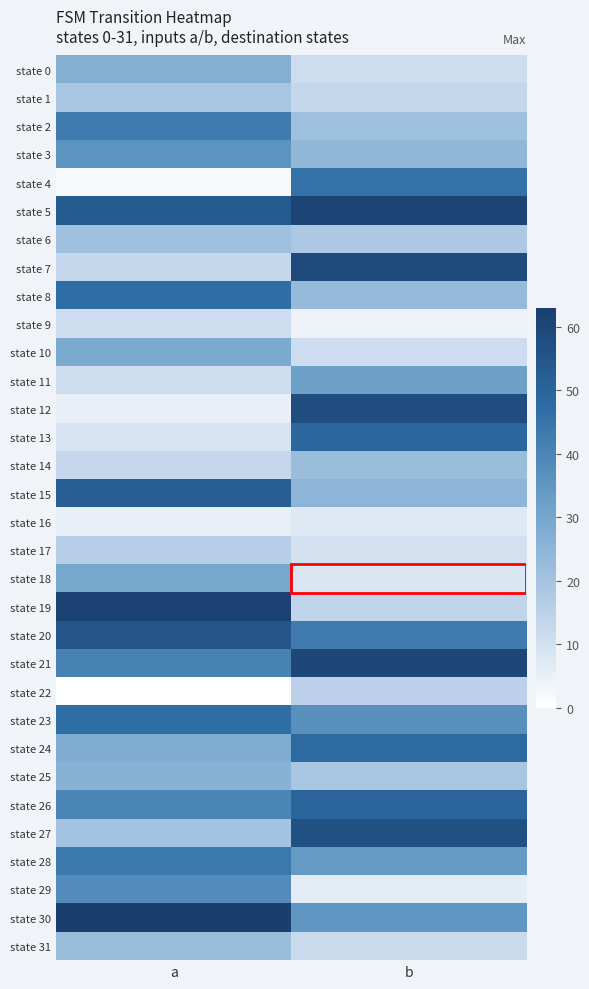

Reading right to left, extract all data points from this chart.

state 0: b=11	a=27
state 1: b=13	a=19
state 2: b=21	a=43
state 3: b=24	a=36
state 4: b=46	a=2
state 5: b=61	a=53
state 6: b=18	a=21
state 7: b=59	a=13
state 8: b=23	a=47
state 9: b=4	a=11
state 10: b=11	a=29
state 11: b=32	a=11
state 12: b=58	a=5
state 13: b=49	a=9
state 14: b=22	a=13
state 15: b=25	a=52
state 16: b=7	a=5
state 17: b=10	a=16
state 18: b=8	a=30
state 19: b=14	a=62
state 20: b=43	a=55
state 21: b=60	a=41
state 22: b=15	a=0
state 23: b=37	a=47
state 24: b=48	a=28
state 25: b=19	a=26
state 26: b=50	a=40
state 27: b=57	a=20
state 28: b=34	a=44
state 29: b=6	a=38
state 30: b=35	a=63
state 31: b=12	a=22